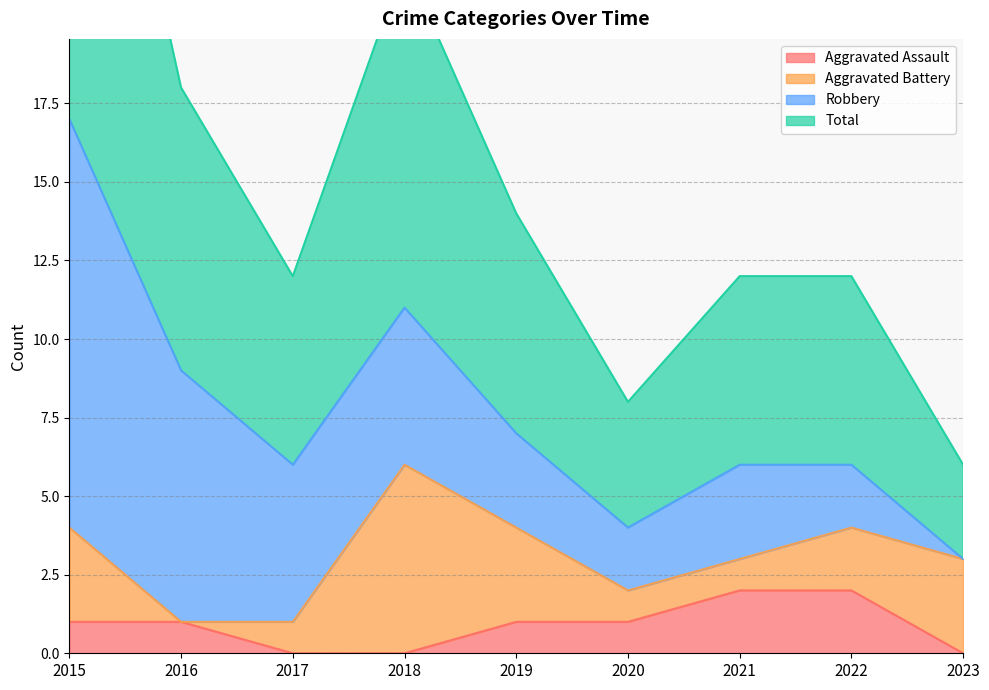

What is the lowest value of the Total series?

3